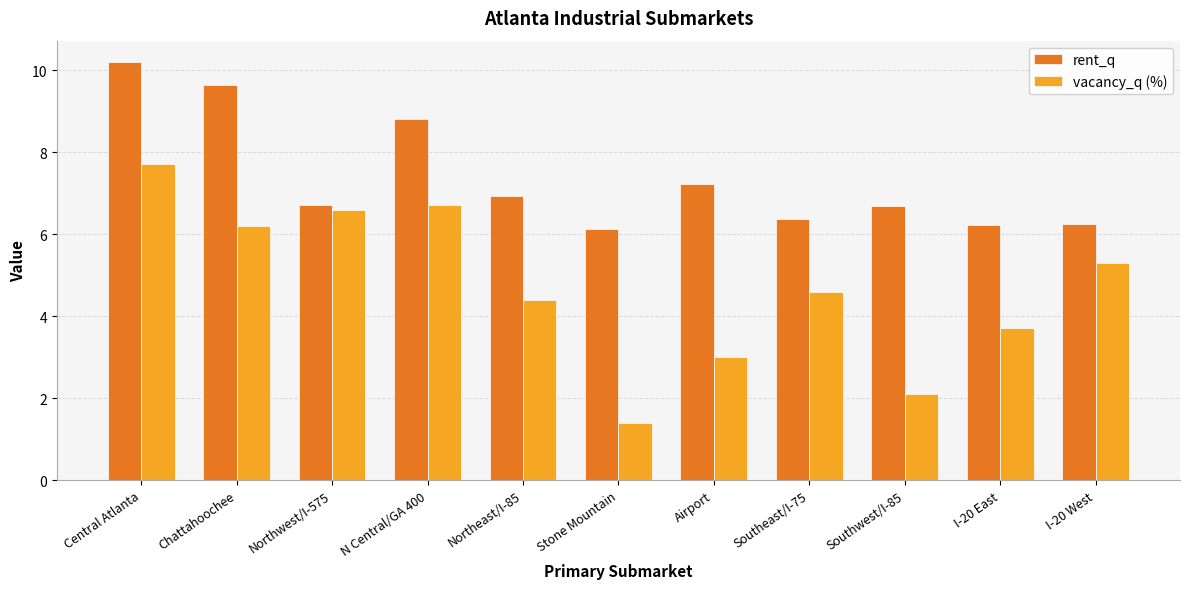

Between N Central/GA 400 and Stone Mountain, which series saw the biggest shift?

vacancy_q (%)